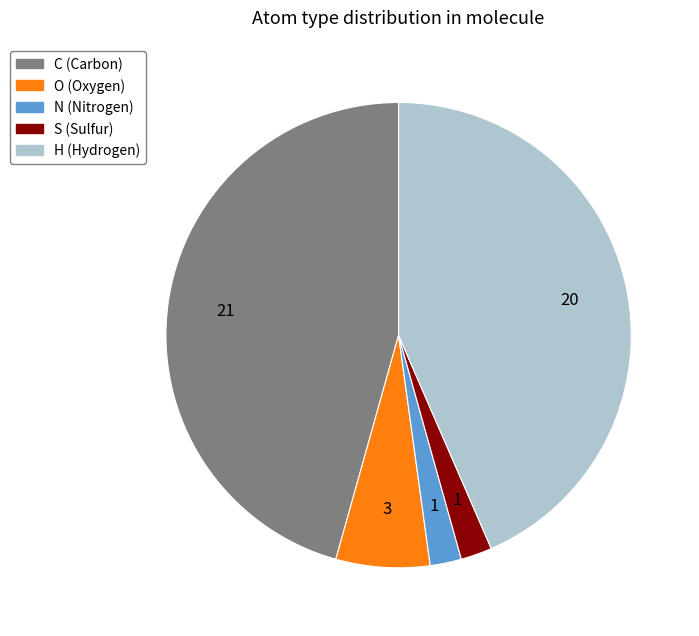

Combined, do S and H account for over 50%?

No